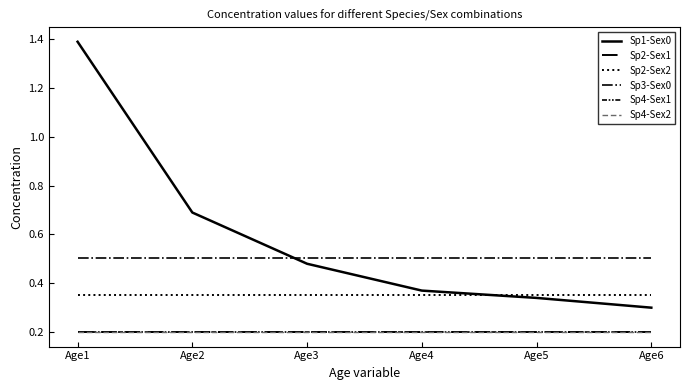

Does the chart have visible grid lines?

No